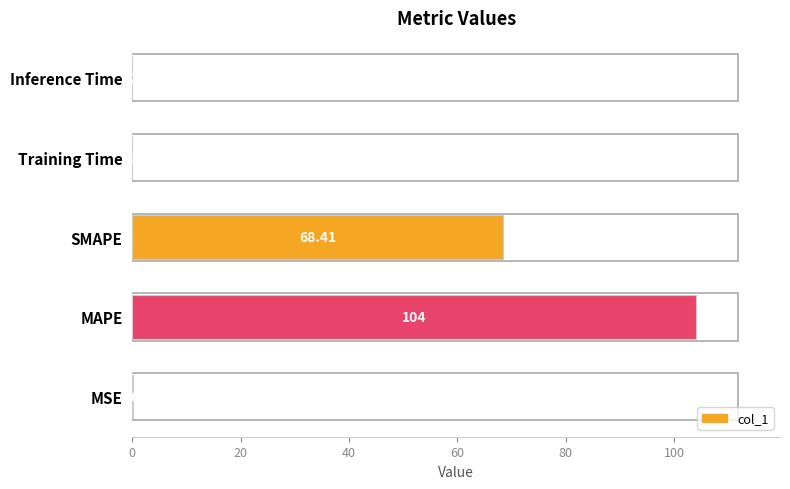

What is the sum of all values?

172.6